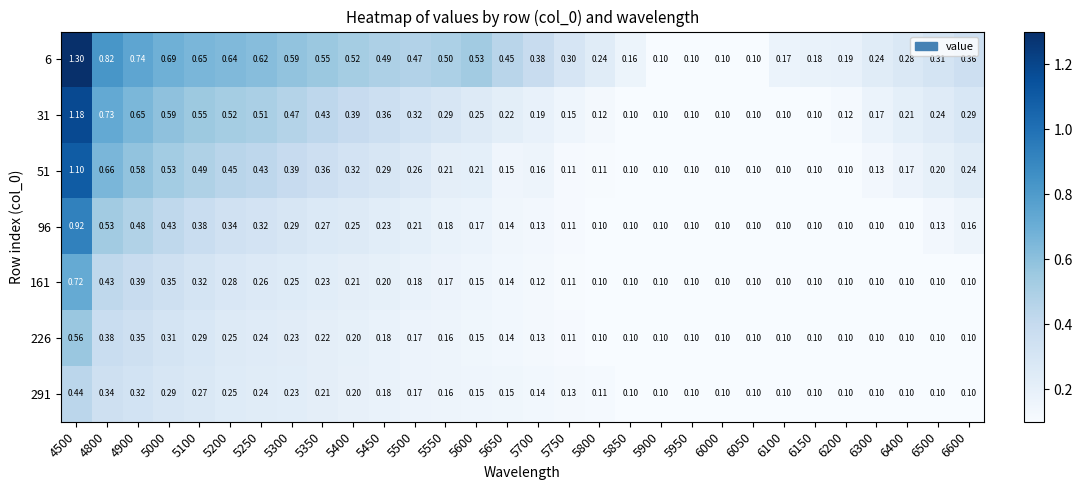

Is the value of 226 at 5600 greater than the value of 51 at 6500?

No